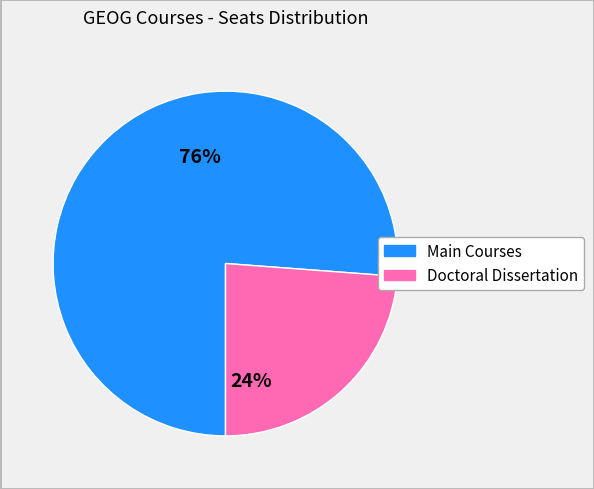

To the nearest percent, what is the difference between the largest and smallest slice percentages?

52%